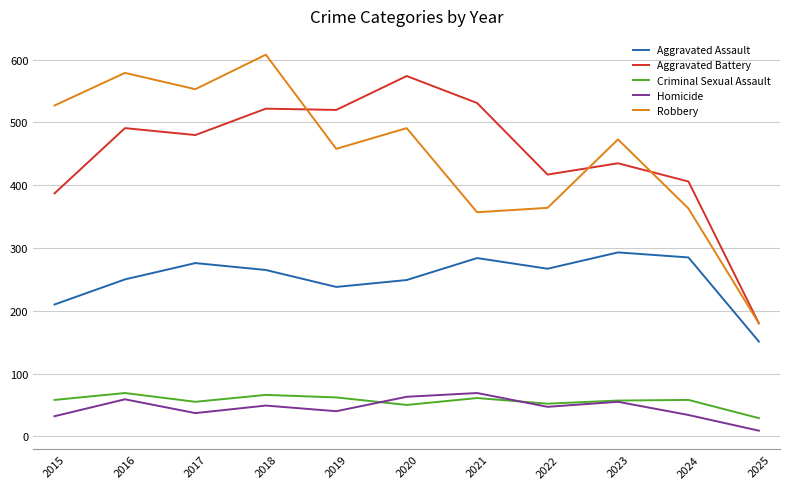

True or false: Criminal Sexual Assault and Aggravated Assault cross at least once.

False